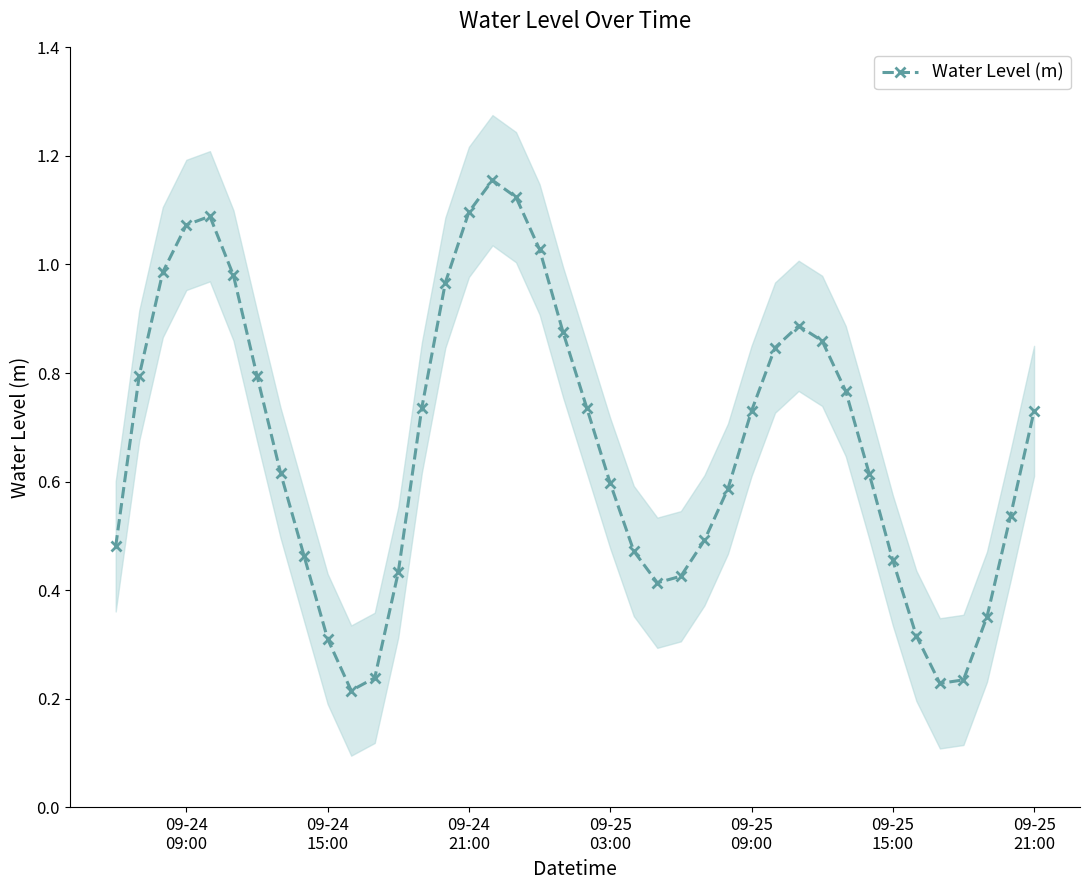

How many lines are shown in the chart?

1